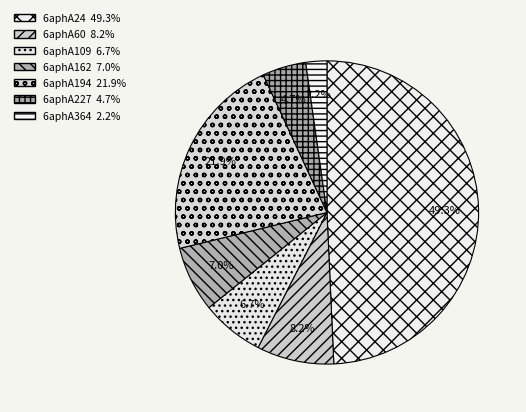

Combined, what portion of the pie is 6aphA24 and 6aphA162?

56.3%